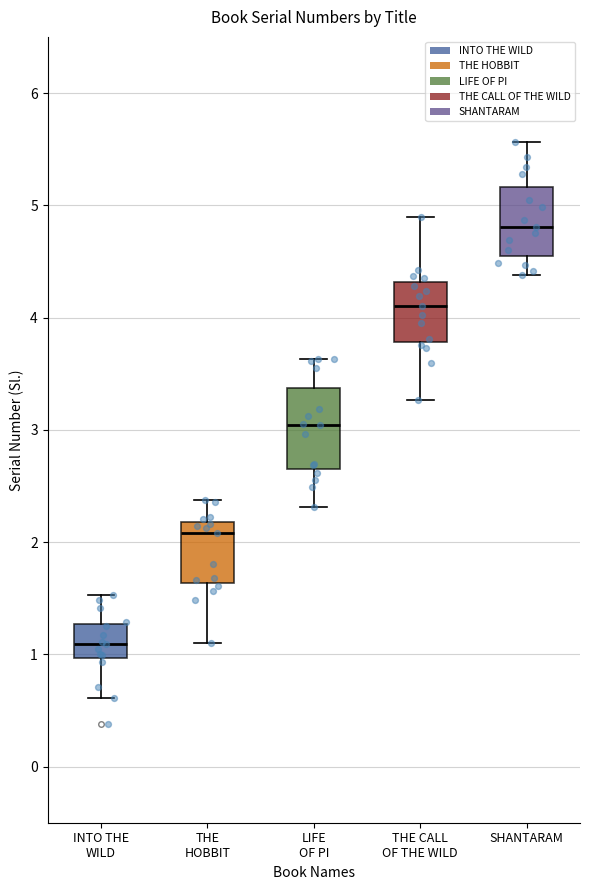

Where does the upper whisker of the box for SHANTARAM end on the y-axis? The values are not printed on the chart, so give them approximately, as read against the axis.

5.6